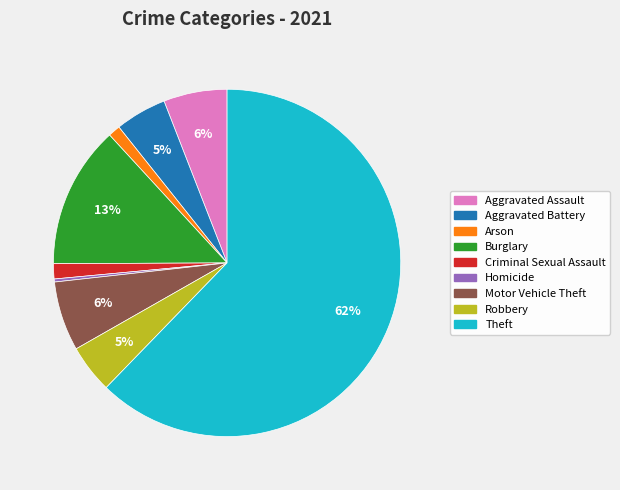

Do Homicide and Motor Vehicle Theft together represent more than half of the pie?

No